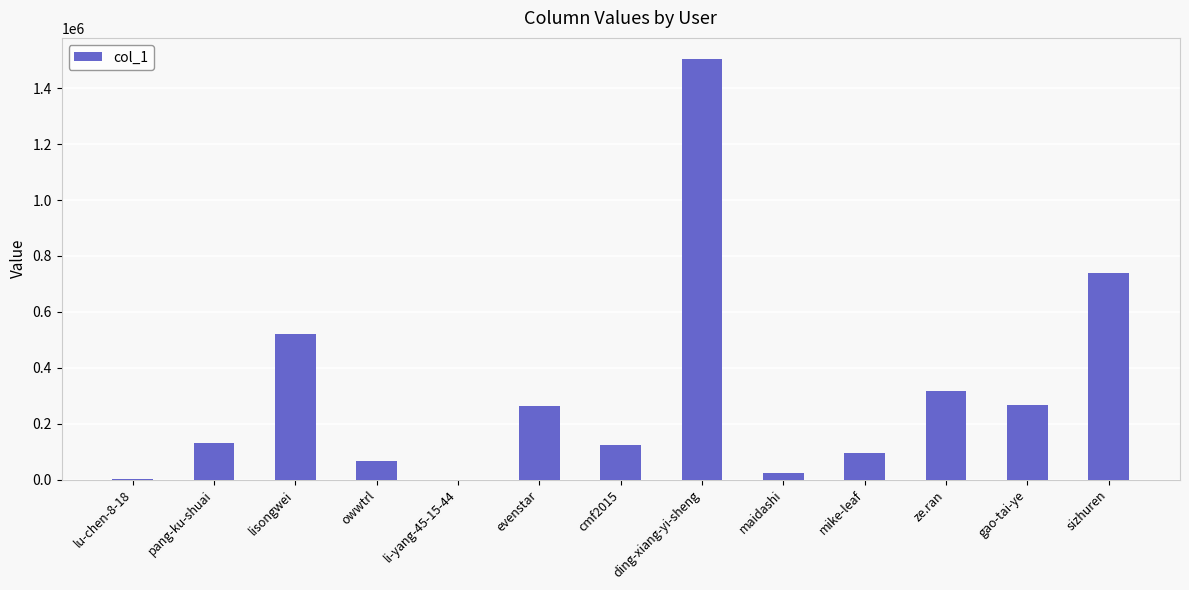

What is the sum of the values at ze.ran and mike-leaf?

409662